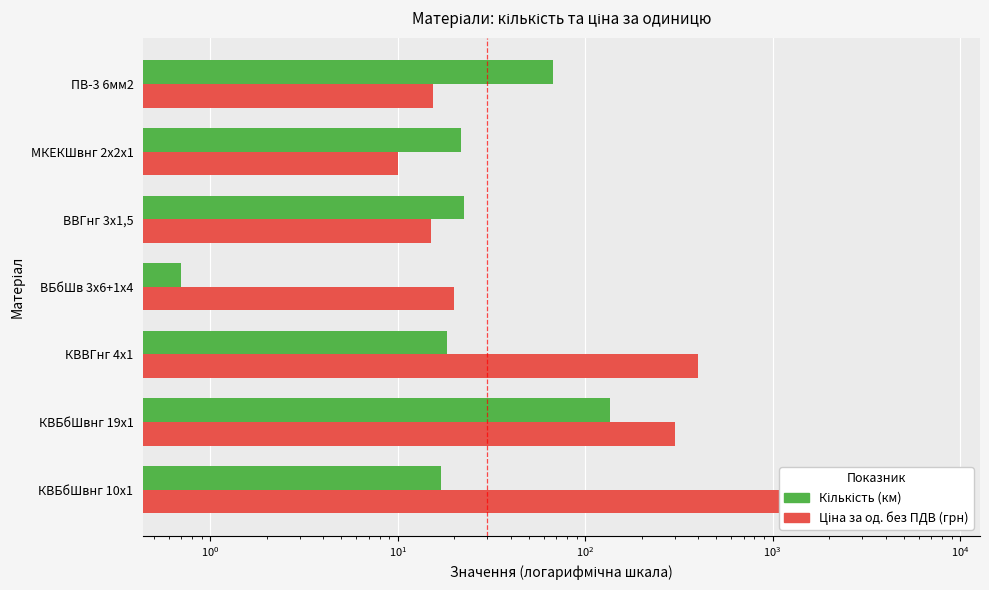

Which series has the largest range (max minus min)?

Ціна за од. без ПДВ (грн)